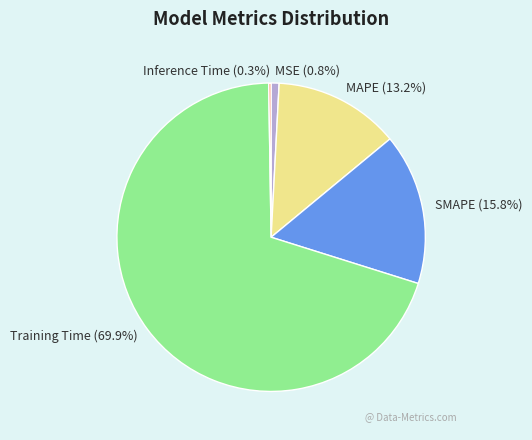

To the nearest percent, what percentage of the pie is MAPE?

13%